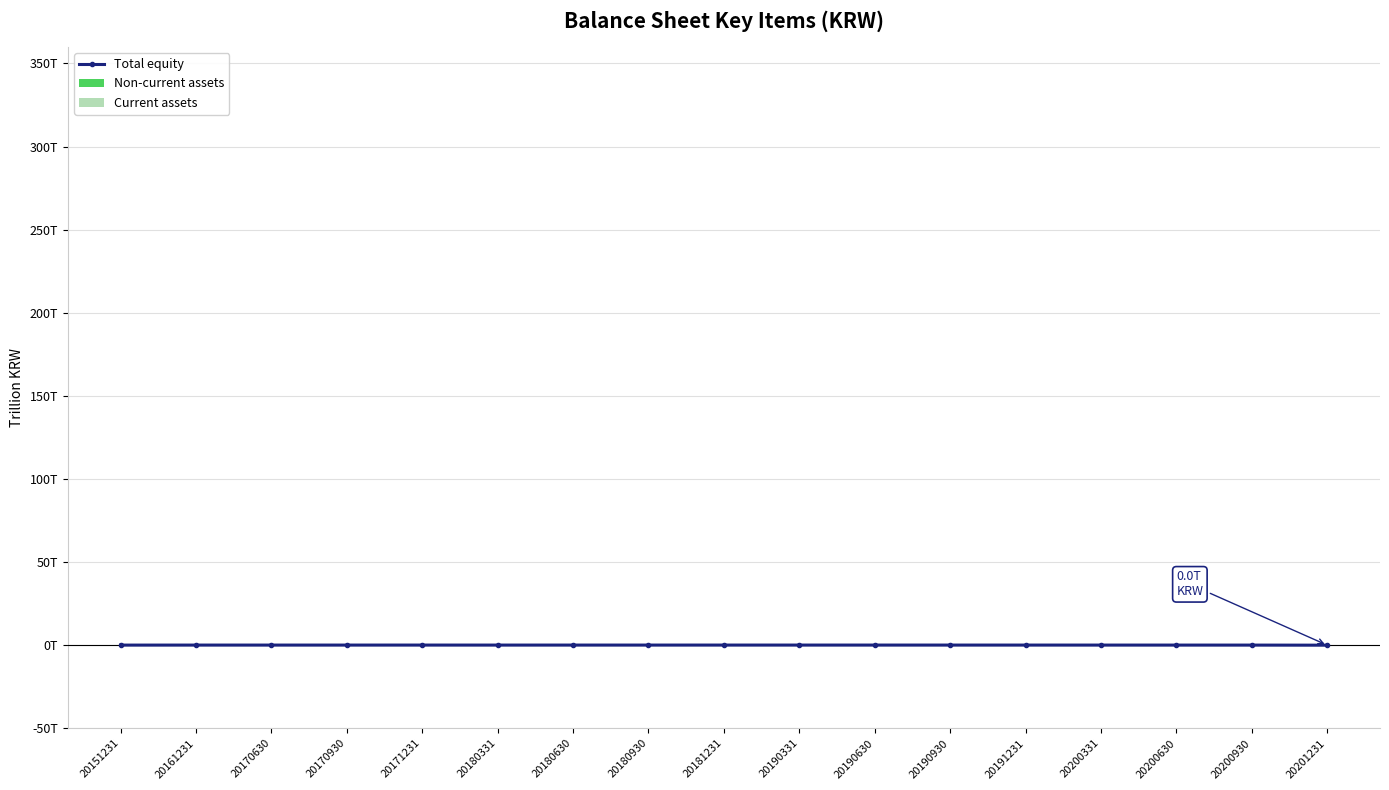

Which series has the largest total across all categories?

Current assets